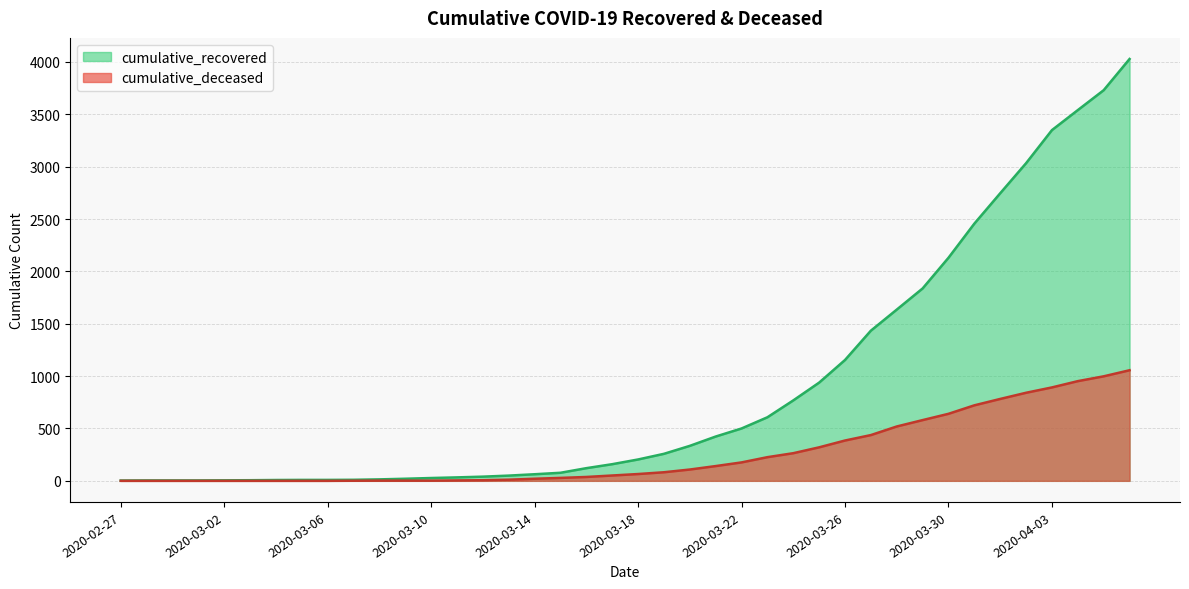

Between 2020-03-03 and 2020-04-01, which series saw the biggest shift?

cumulative_recovered